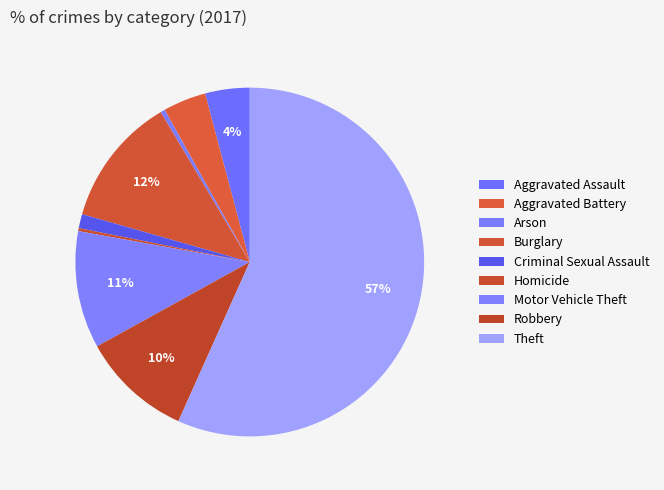

To the nearest percent, what percentage of the pie is Aggravated Battery?

4%